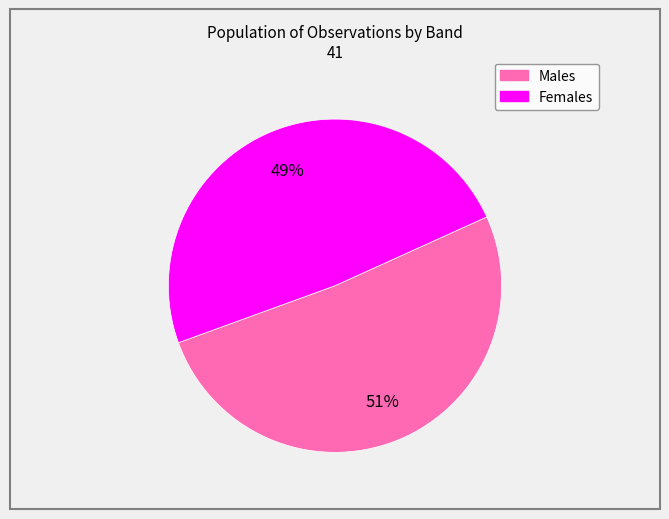

The Males slice represents 42% of the pie. True or false?

False